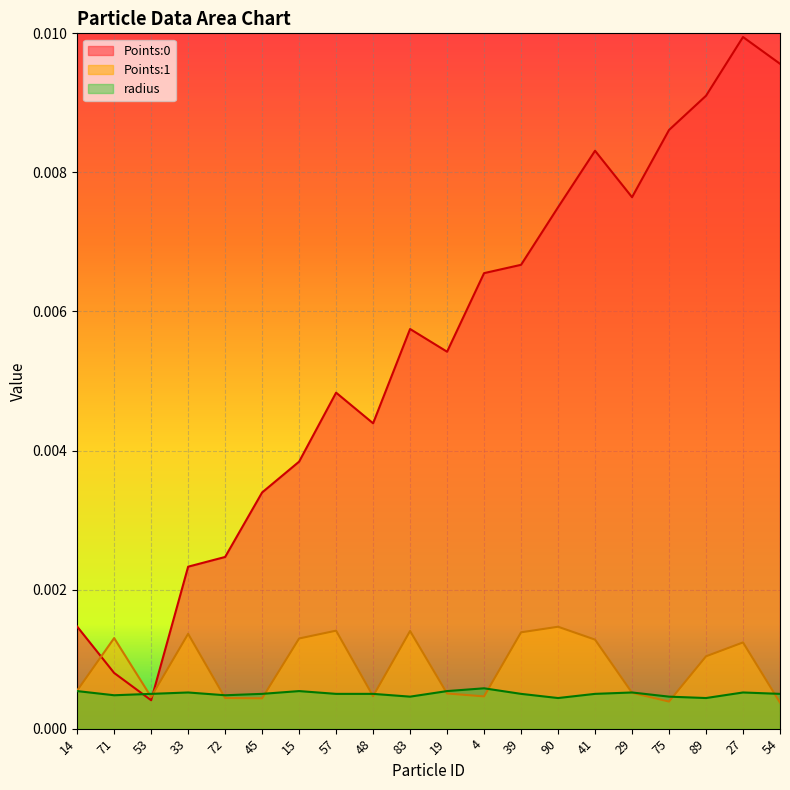

Rank the series by their maximum value, from lowest to highest.

radius, Points:1, Points:0